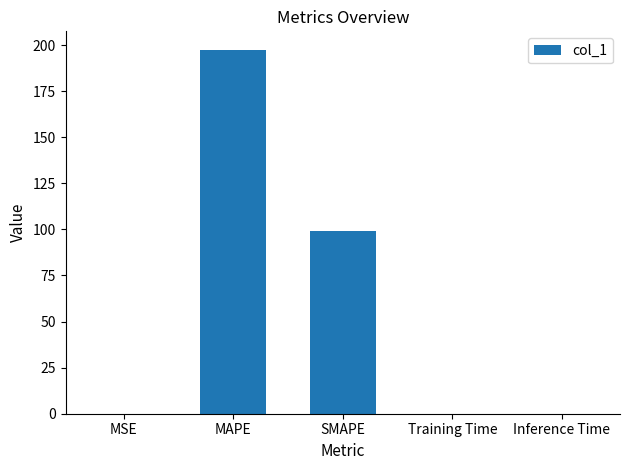

Is it true that the value at MAPE is 197.6?

True